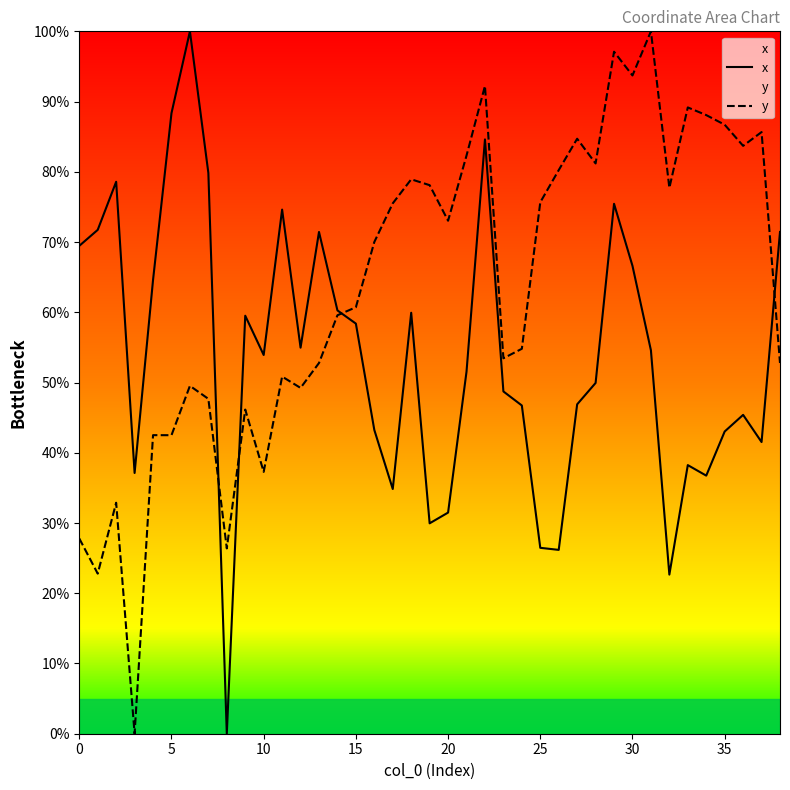

The x series shows 67.4 at 33. True or false?

False